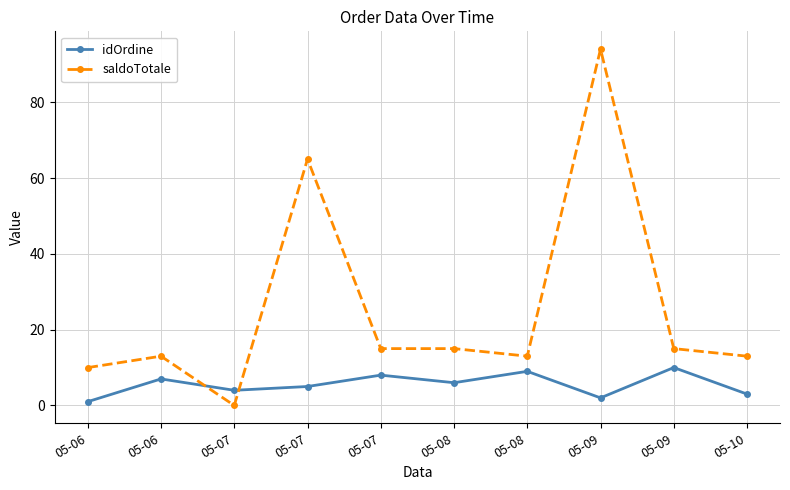

Reading left to right, list all the values displayed in this chart.

idOrdine: 1.0	7.0	4.0	5.0	8.0	6.0	9.0	2.0	10.0	3.0
saldoTotale: 10.0	13.0	0.0	65.0	15.0	15.0	13.0	94.0	15.0	13.0